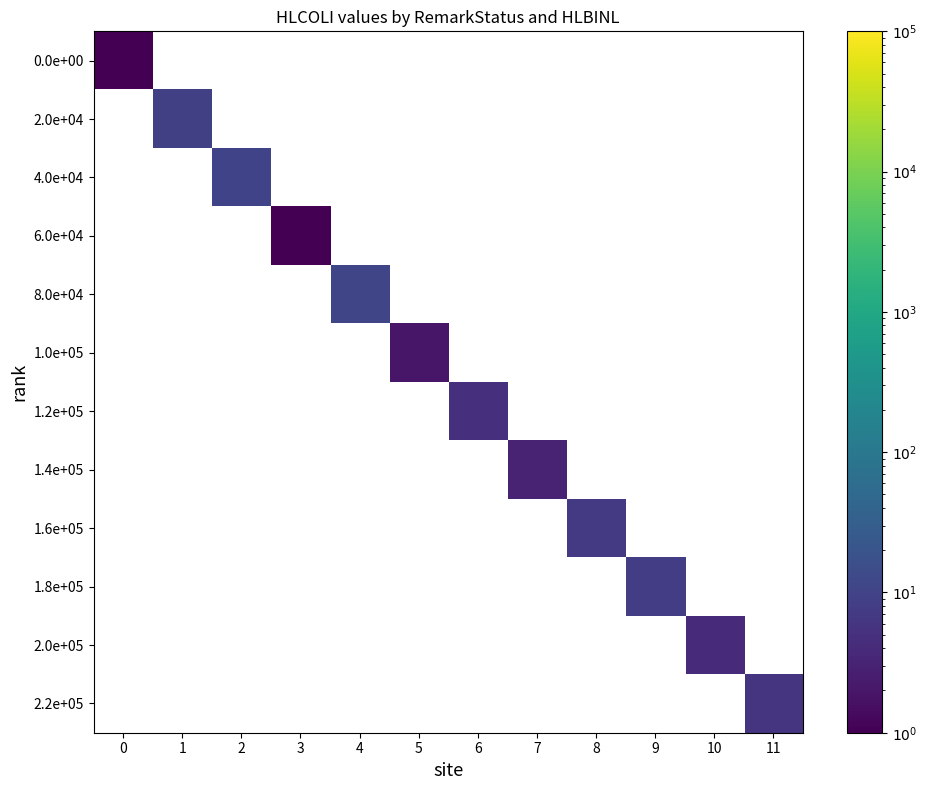

At how many categories does at least one series exceed 2?

9